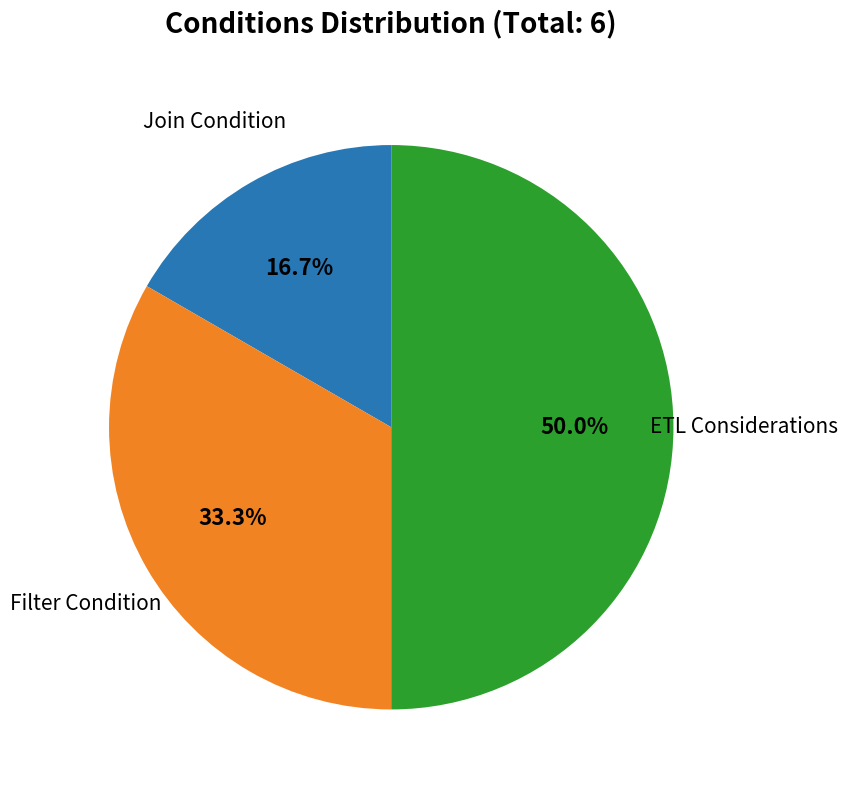

Does Join Condition account for over 50% of the chart?

No